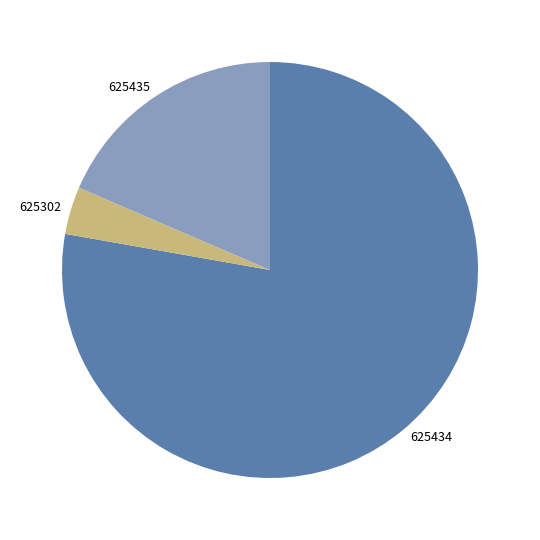

Is there a majority slice in this chart?

Yes